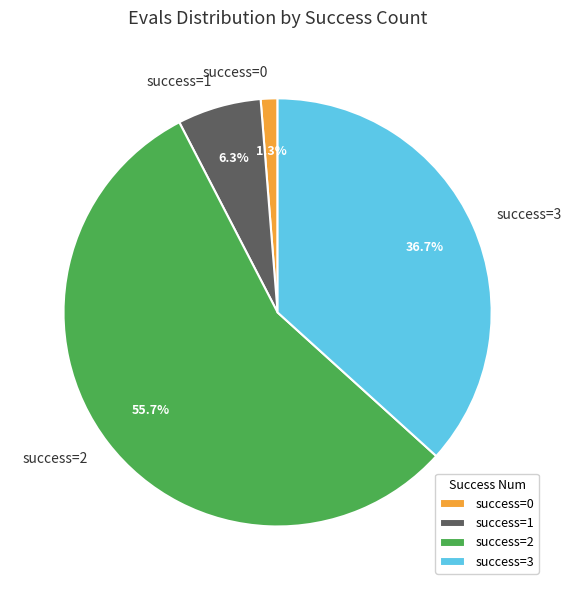

Rank the categories by value from lowest to highest.

success=0, success=1, success=3, success=2